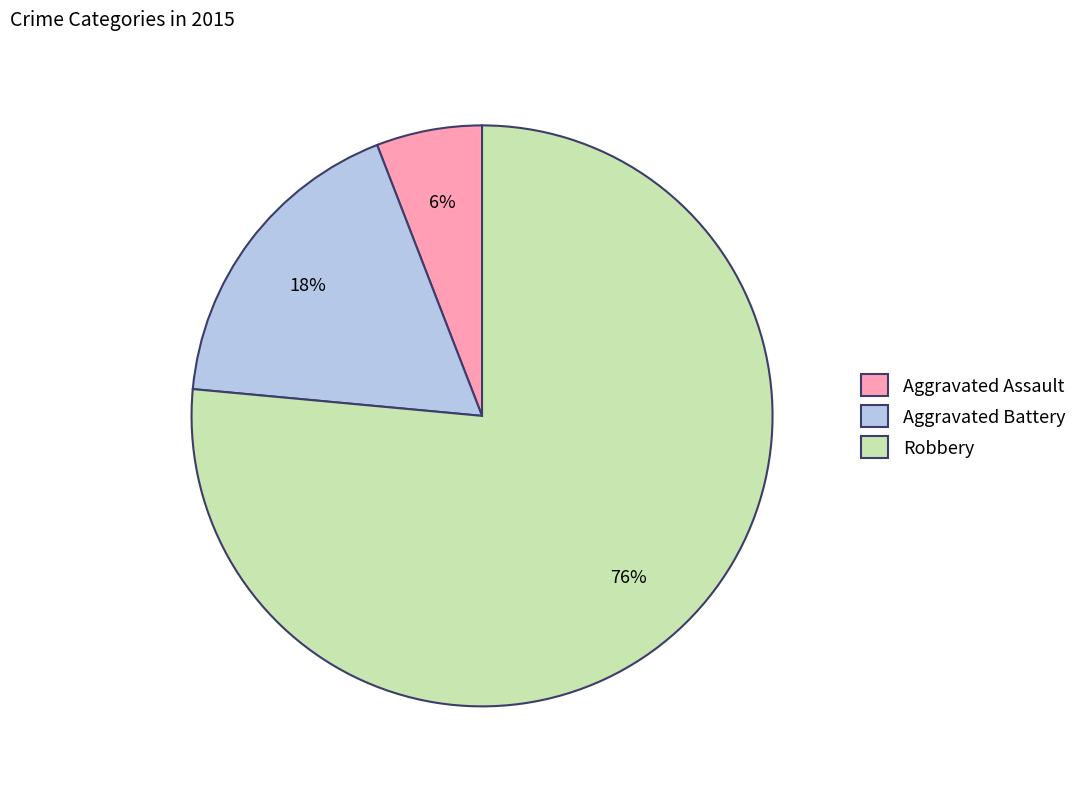

Which category has the biggest portion of the pie?

Robbery